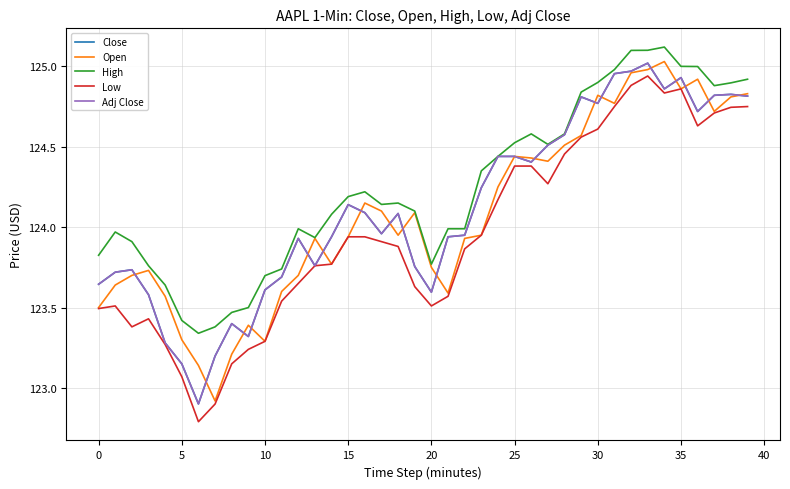

What is the sum of all Open values?

4963.2